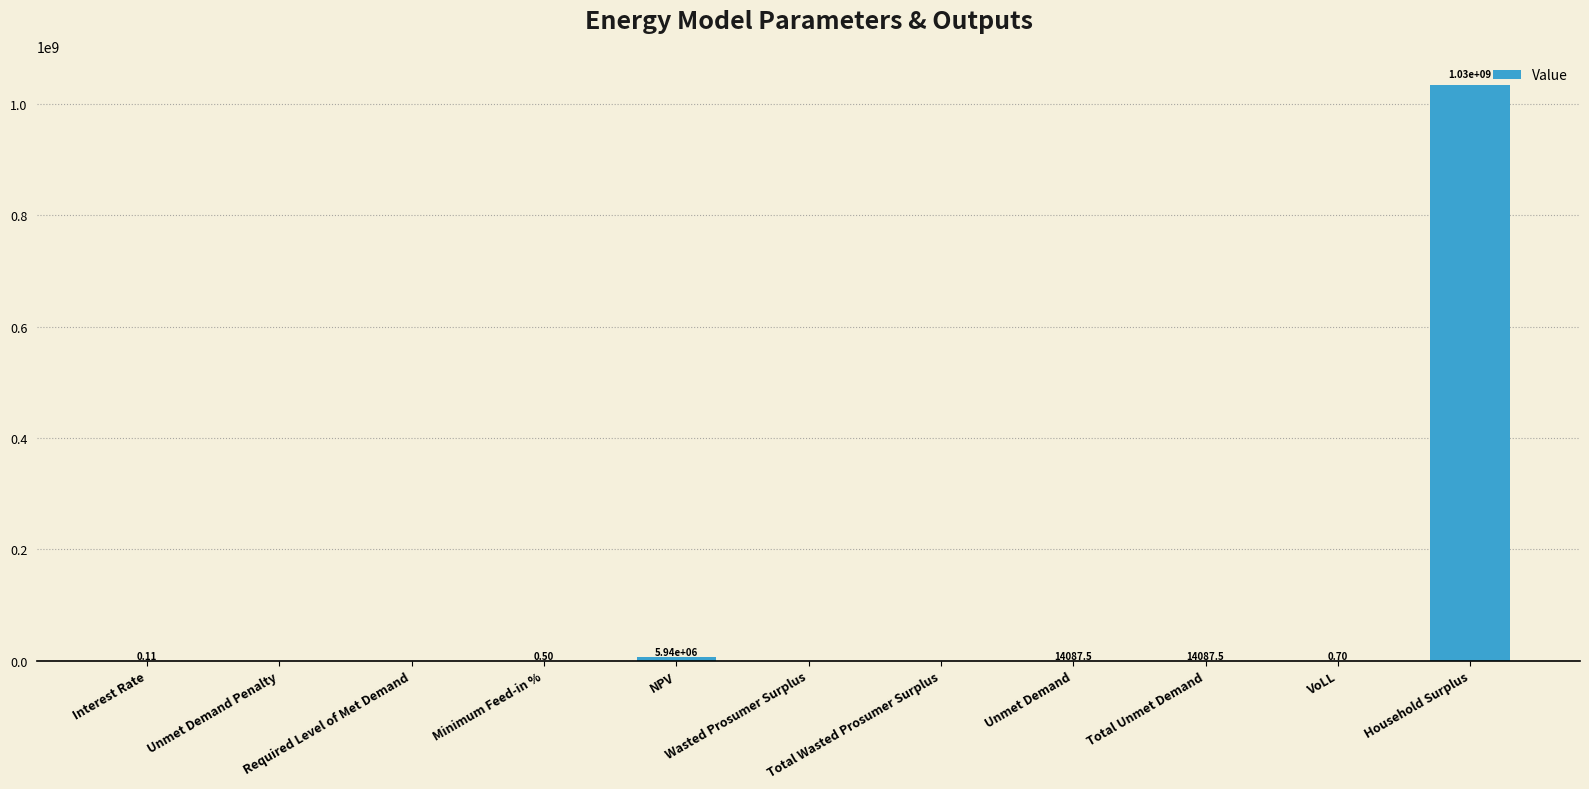

Count the number of data series in this chart.

1